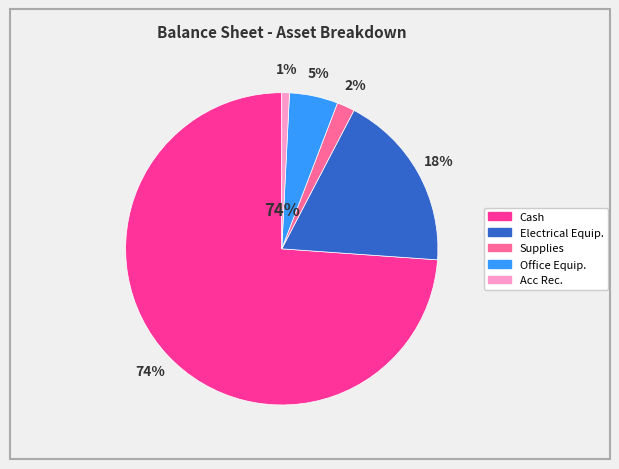

Combined, do Acc Rec. and Cash account for over 50%?

Yes